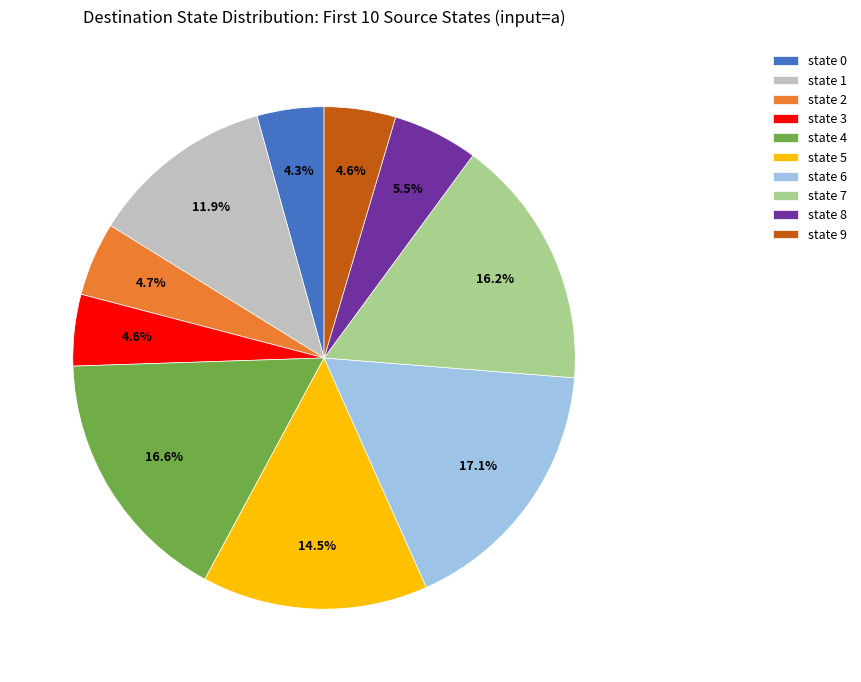

Combined, what portion of the pie is state 2 and state 7?

20.9%